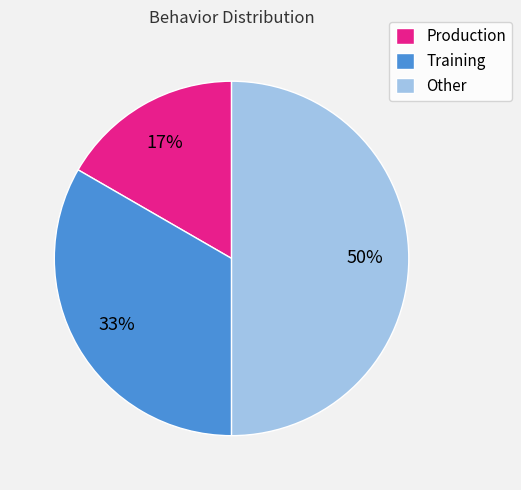

Which has a higher value, Training or Other?

Other